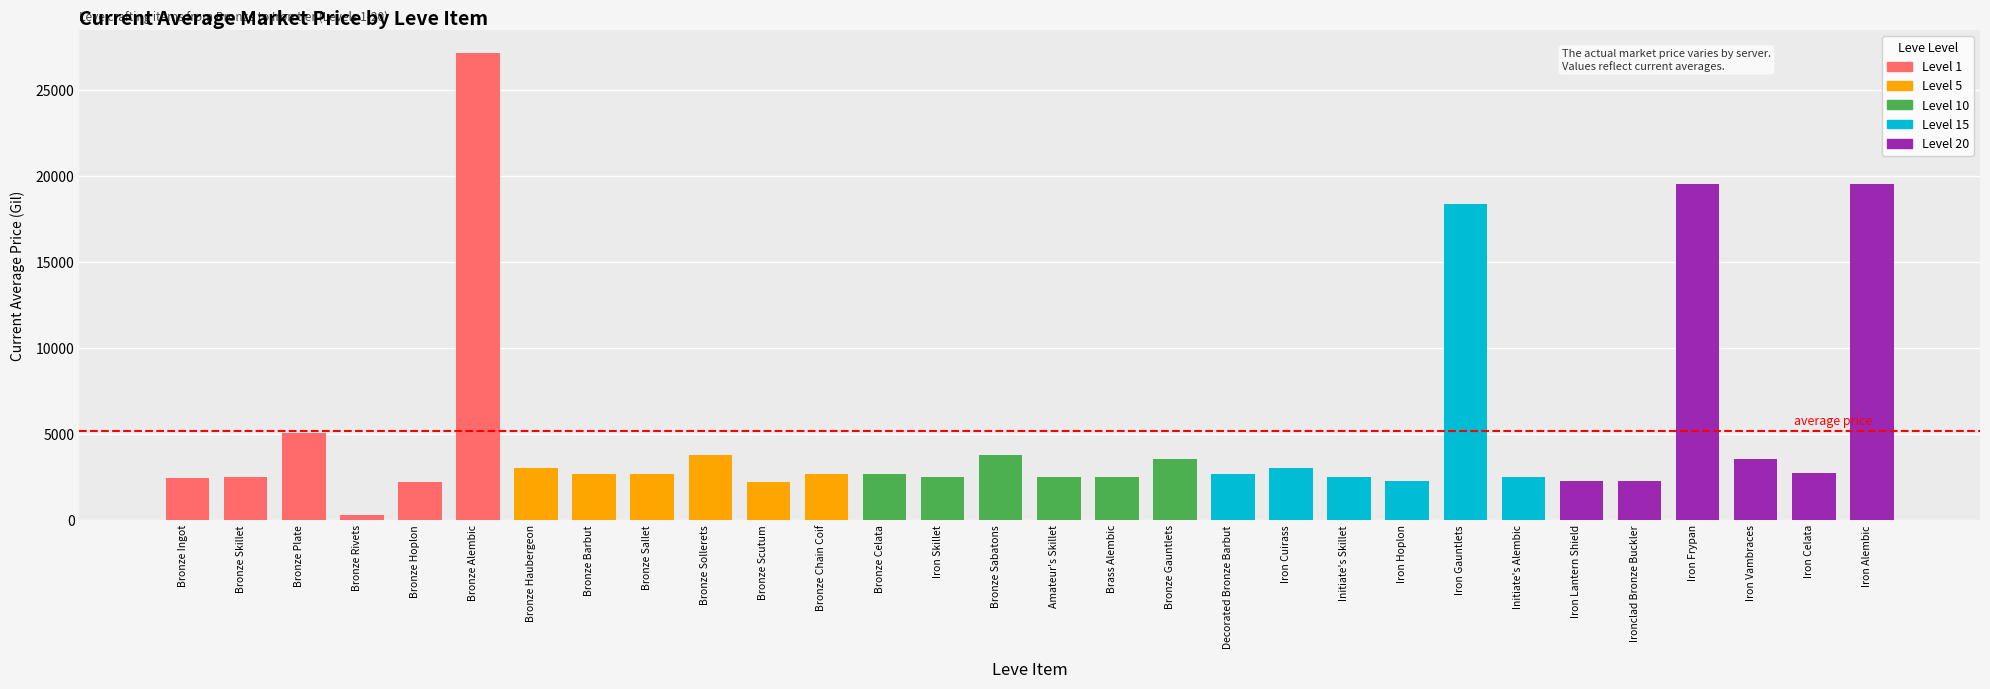

The chart shows a value of 19534.0 at Iron Frypan. True or false?

True